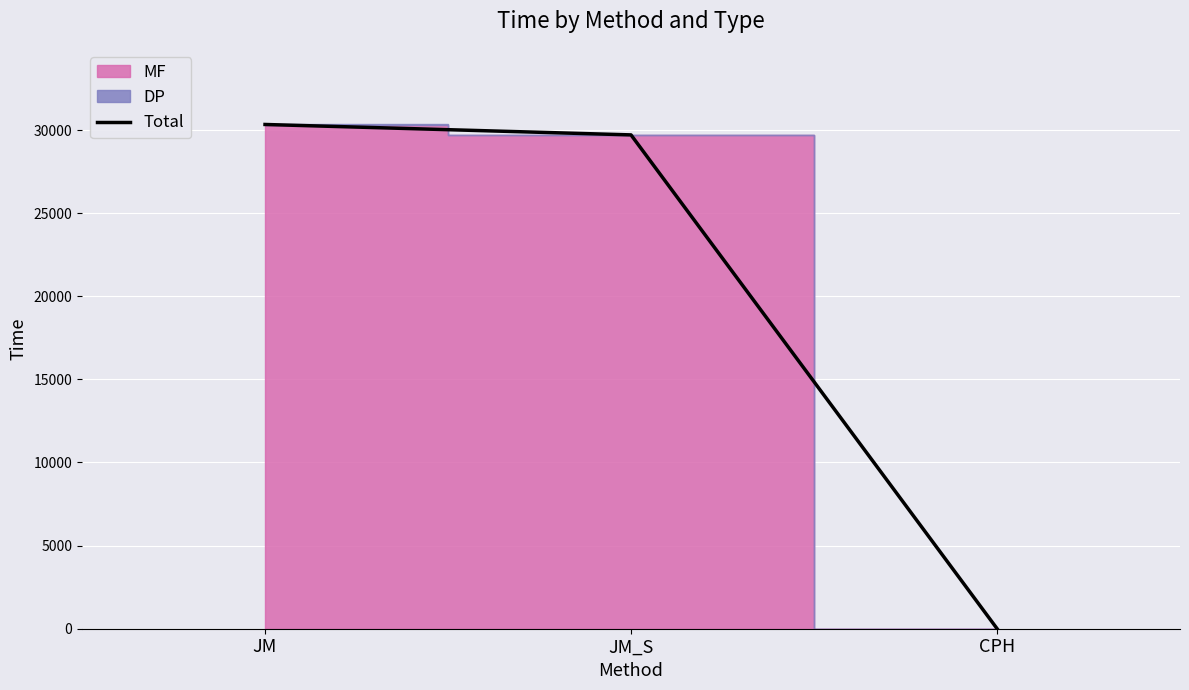

What is the ratio of the value at JM to the value at JM_S?

1.0